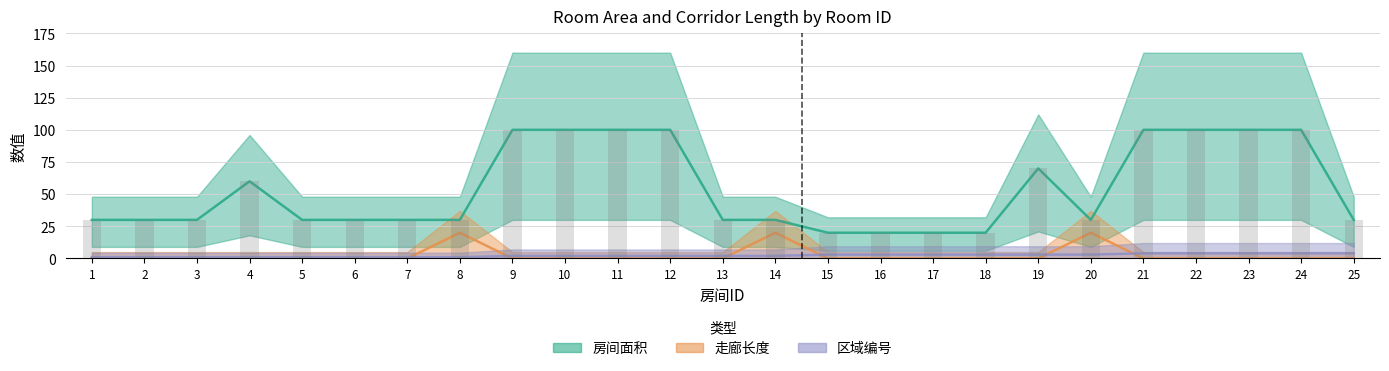

At which category does the chart reach its minimum across all series?

1